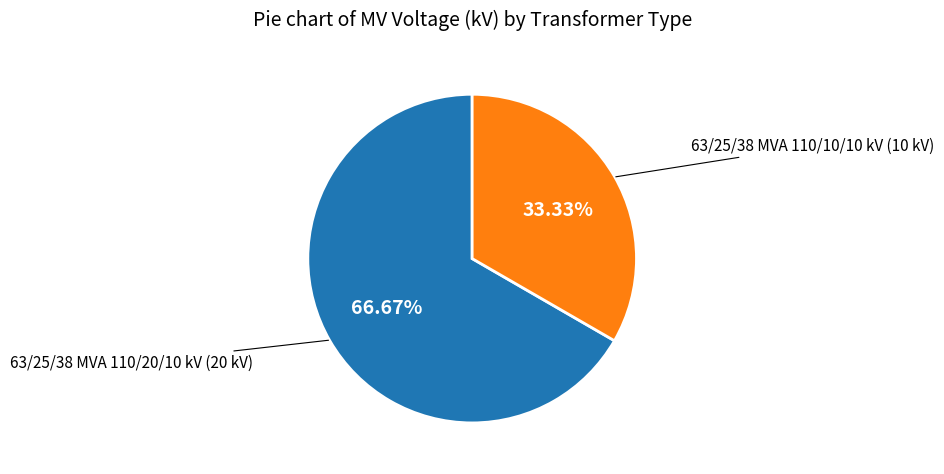

To the nearest percent, what is the difference between the 63/25/38 MVA 110/10/10 kV and 63/25/38 MVA 110/20/10 kV slice percentages?

33%